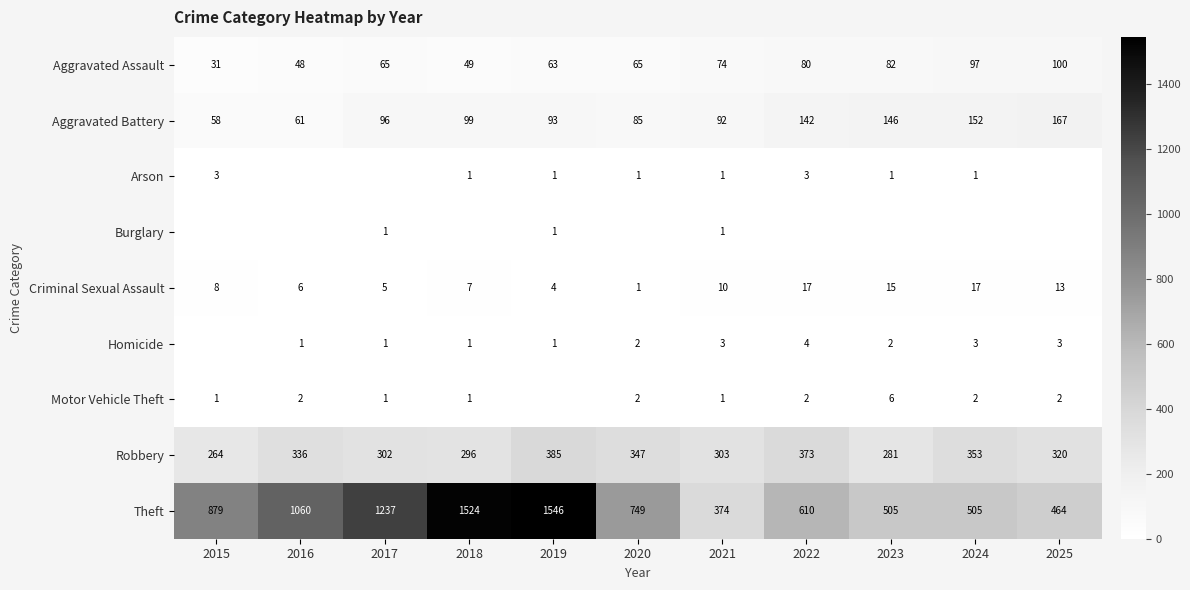

What is the sum of the Theft values at 2021 and 2015?

1253